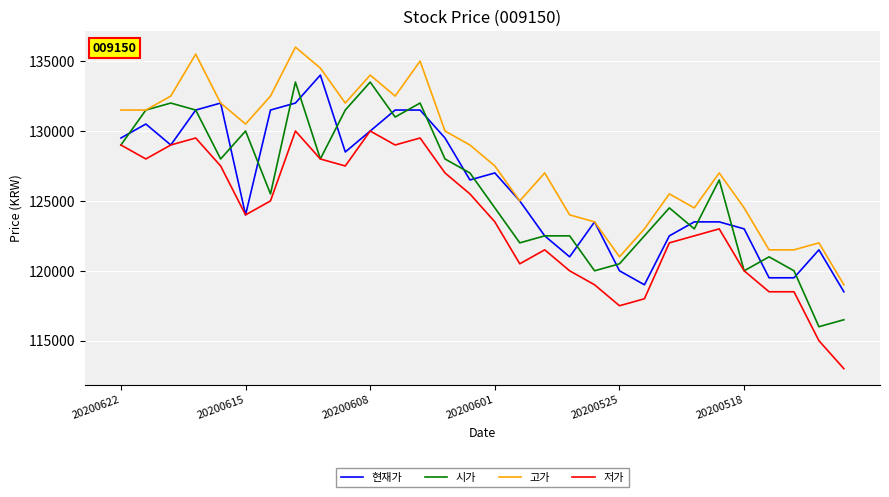

What is the maximum value shown in the chart?

136000